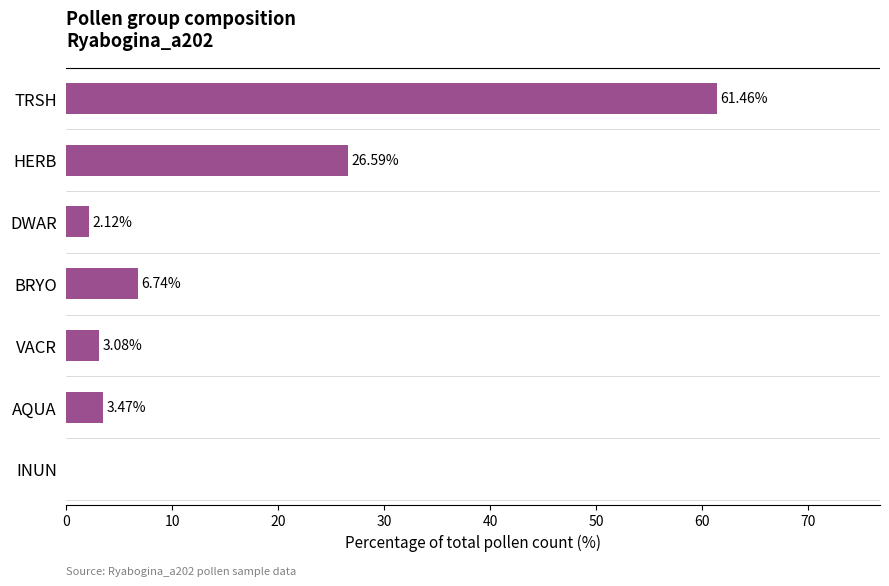

Between HERB and DWAR, which is larger?

HERB